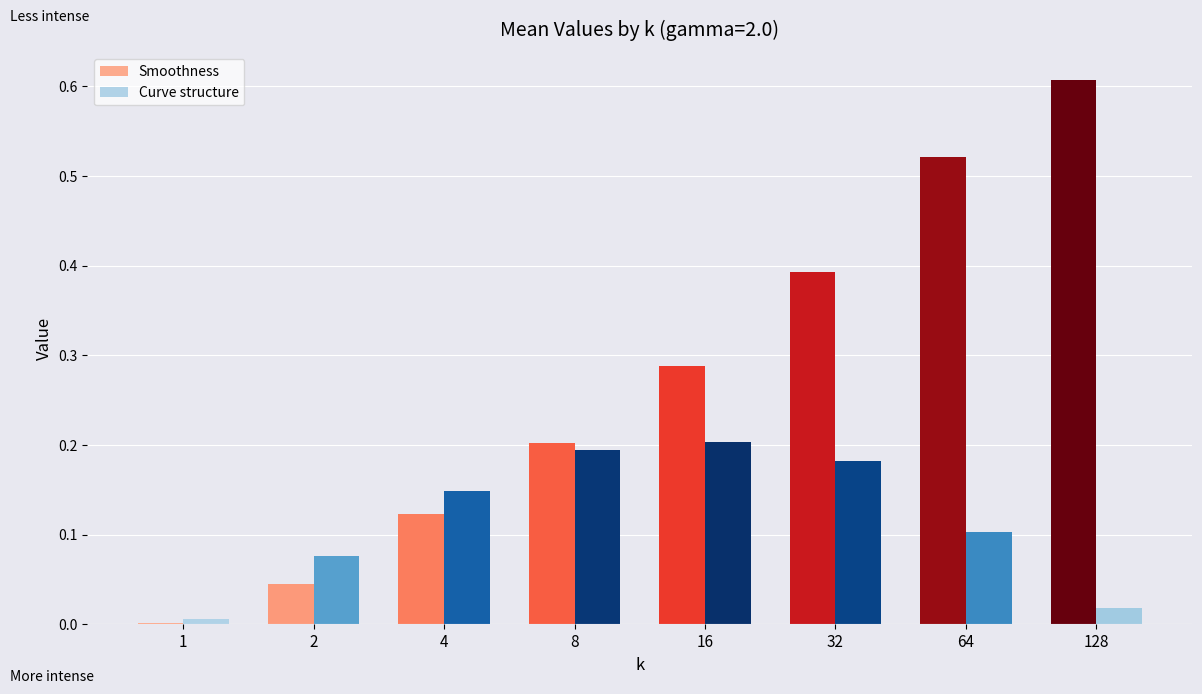

What is the sum of all Smoothness values?

2.2